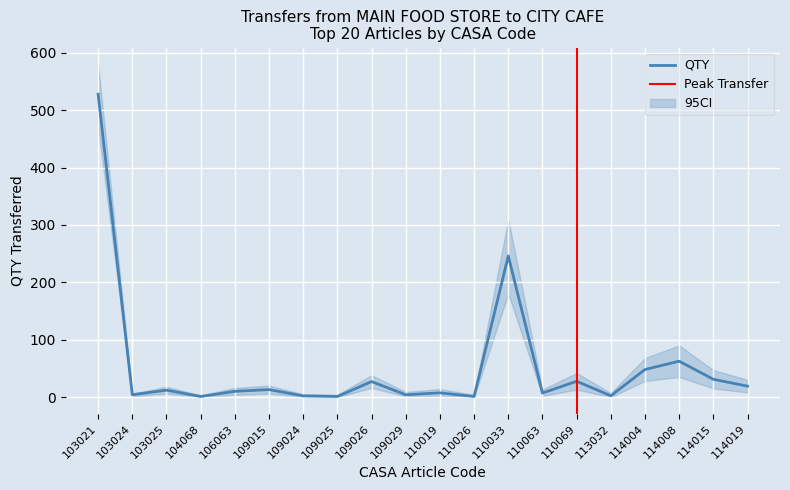

True or false: the data has more than 1 interior local peaks.

True